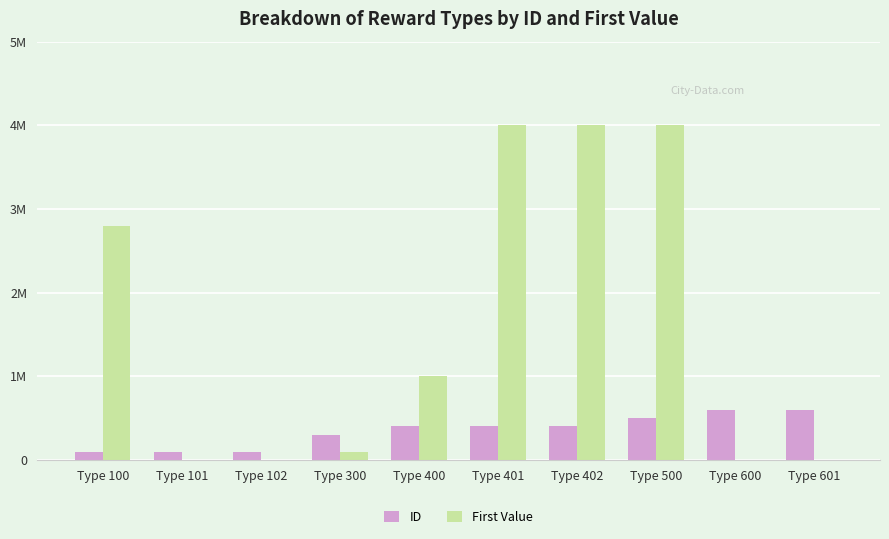

What is the difference between the First Value values at Type 401 and Type 102?

4000000